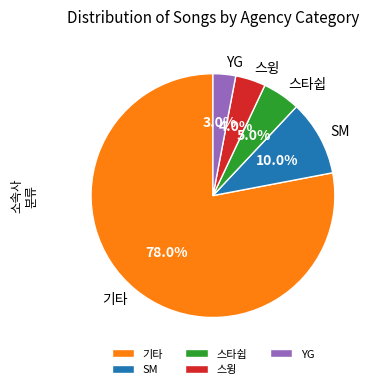

Does SM represent more than half of the total?

No